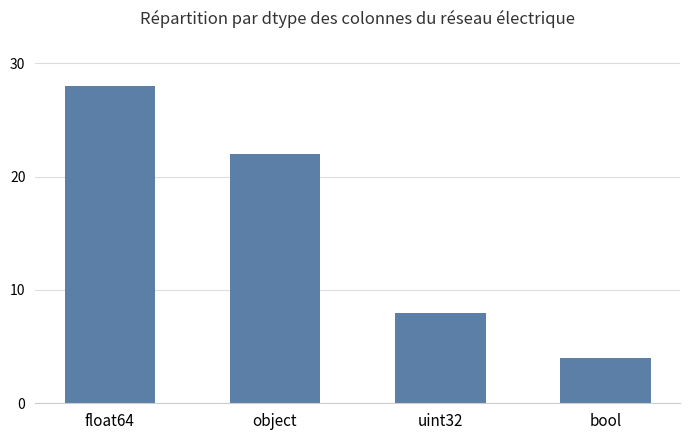

The value at float64 is 28. True or false?

True